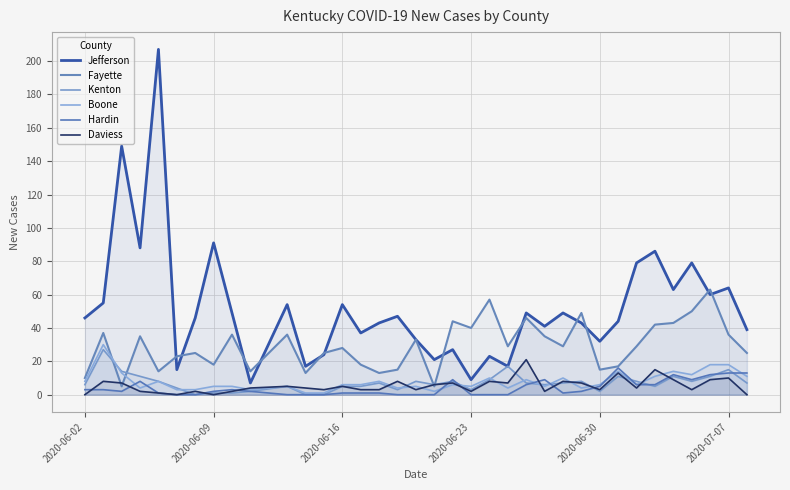

What is the average value of the Daviess series?

5